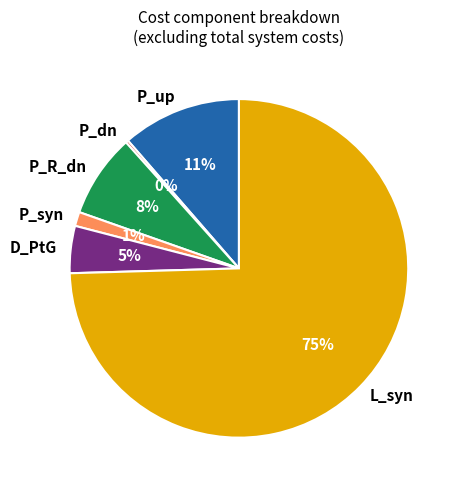

Which category has the biggest portion of the pie?

L_syn